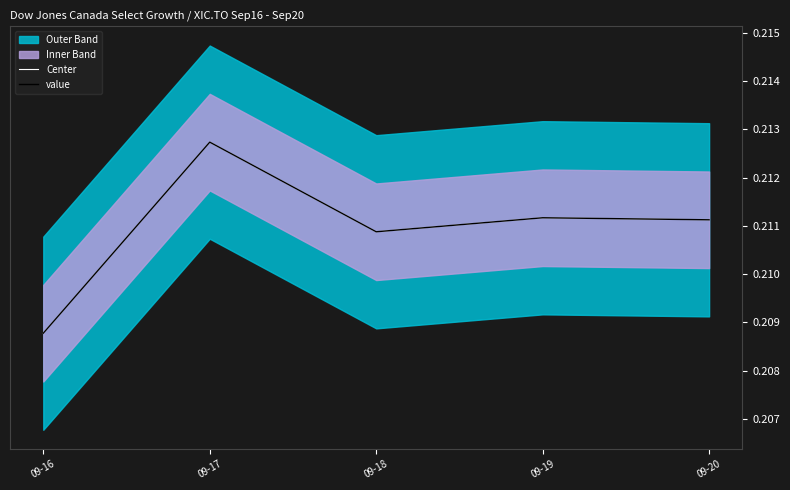

True or false: Center and value intersect in this chart.

False